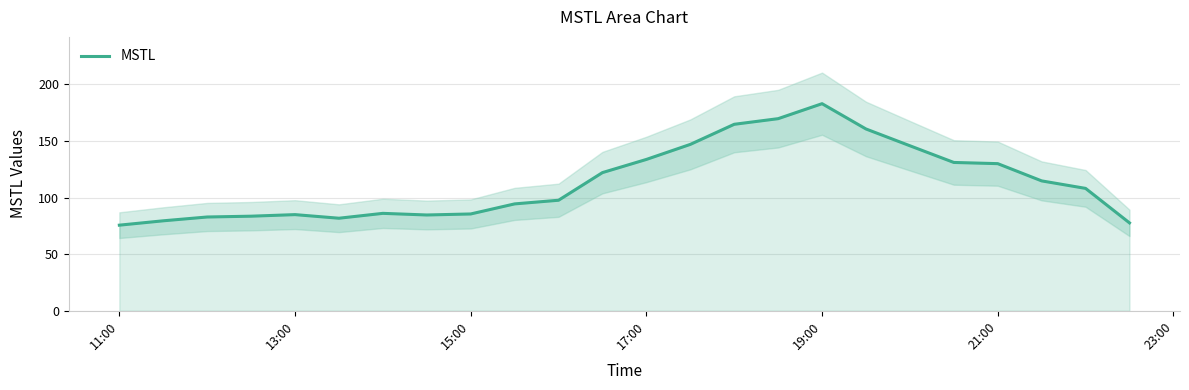

True or false: MSTL has a value of 139.7 at 13:00.

False